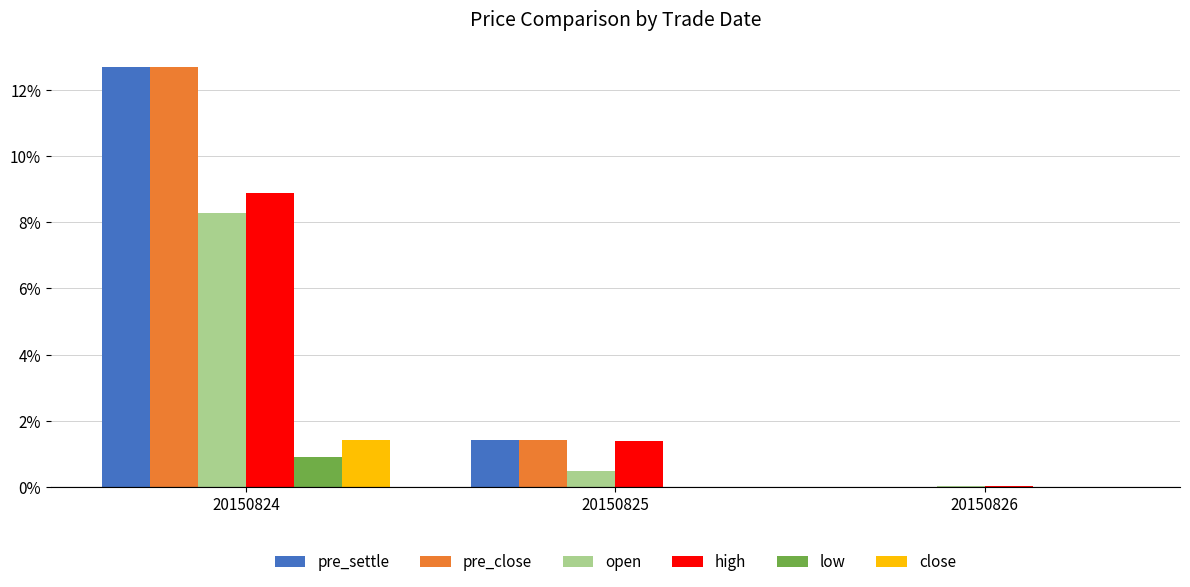

What are all the series names shown in the legend?

pre_settle, pre_close, open, high, low, close